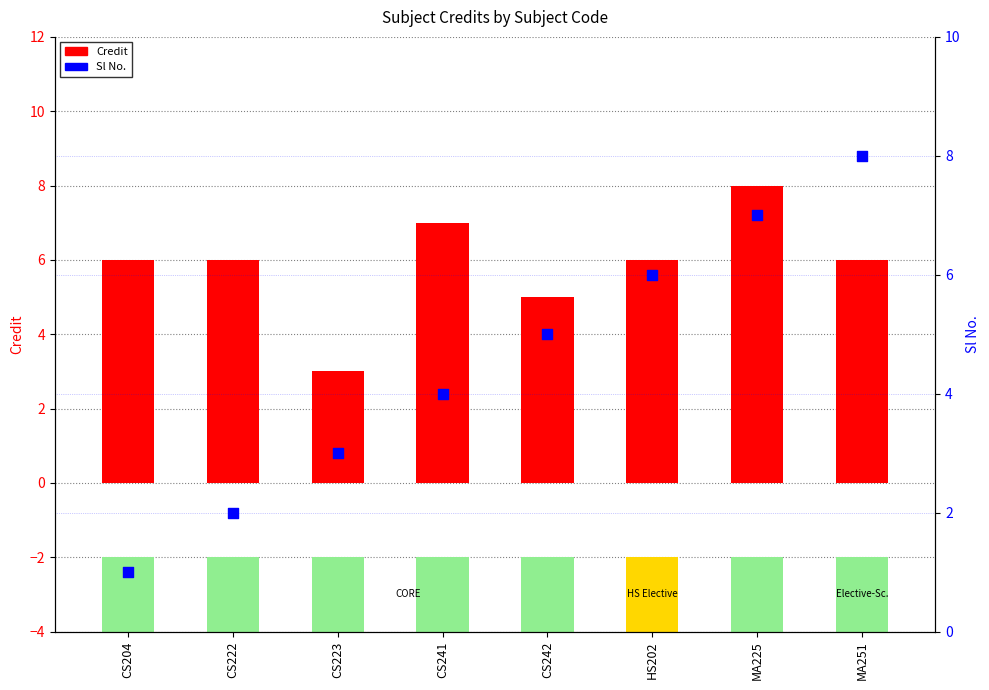

Which series has the largest Y range (max minus min)?

Sl No.